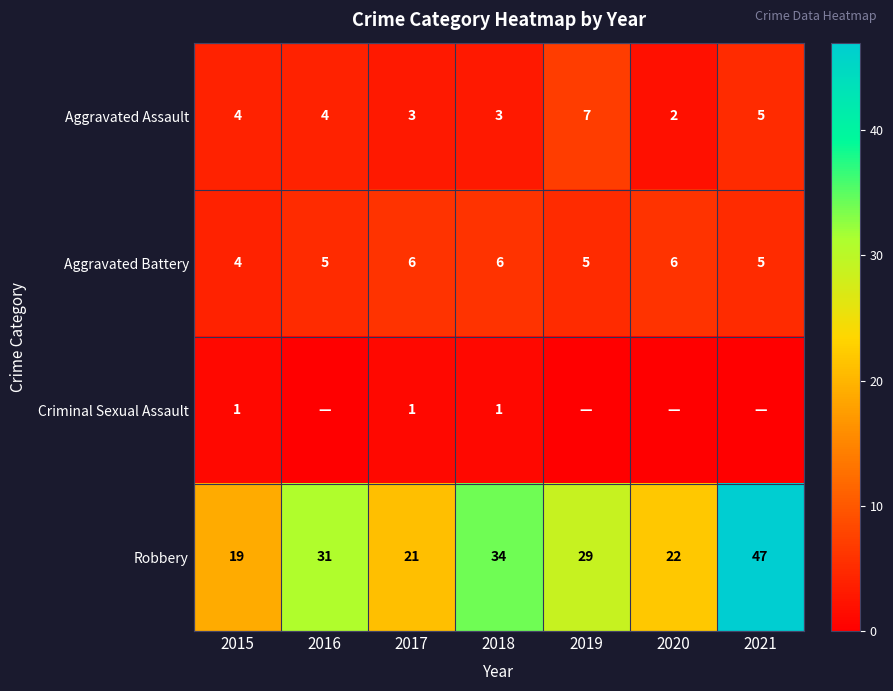

What is the lowest value of the Robbery series?

19